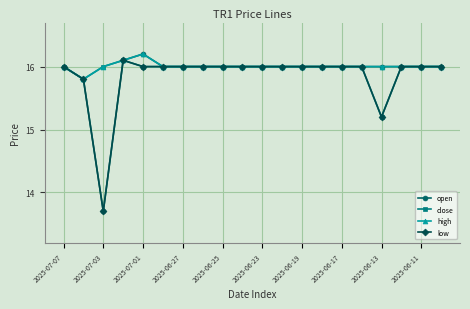

True or false: high has more than 0 interior local peaks.

True